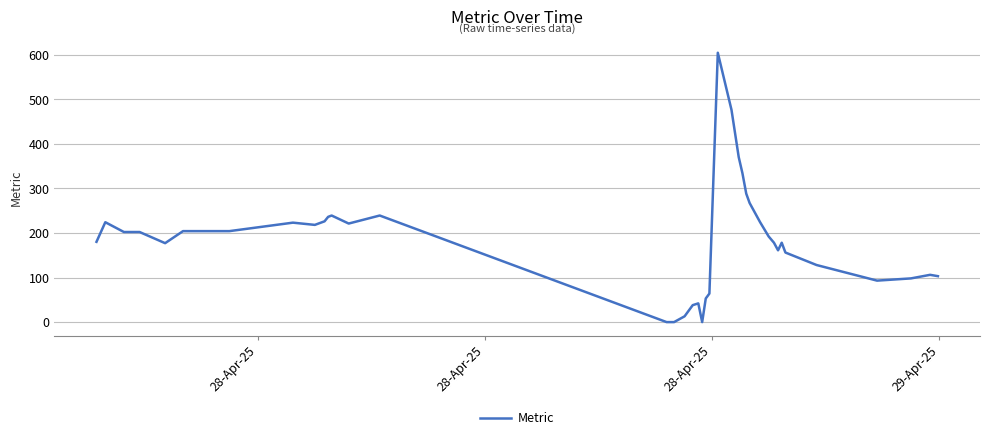

What is the difference between the maximum and minimum values?

604